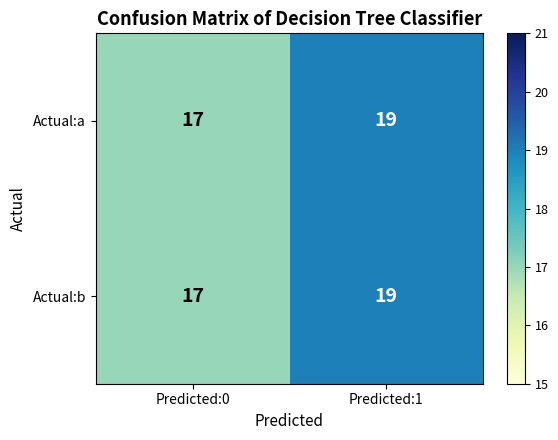

What is the sum of all Actual:b values?

36